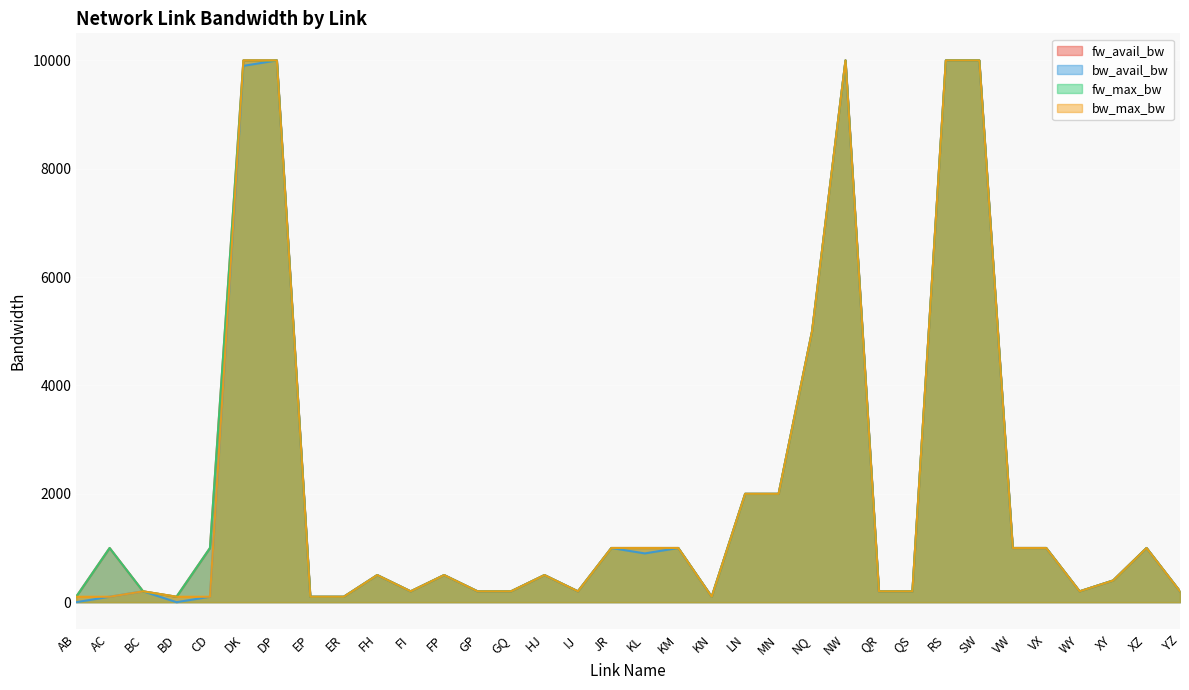

At which category is the sum across all series the highest?

DP